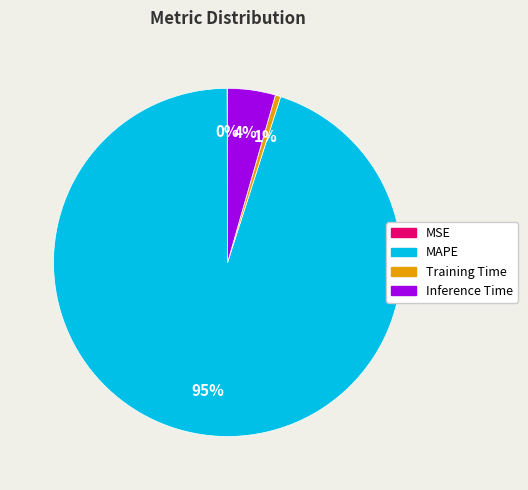

Which category has the biggest portion of the pie?

MAPE